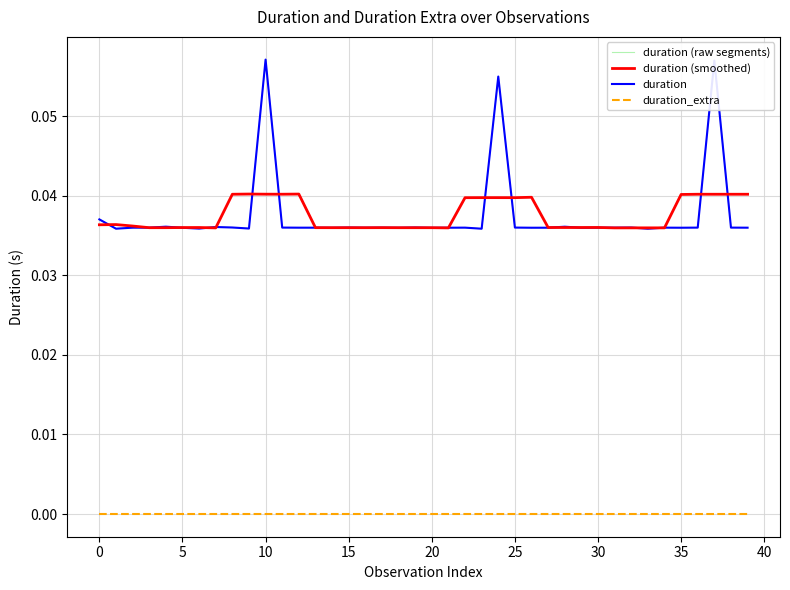

What is the sum of the values at 14 and 26?

0.1